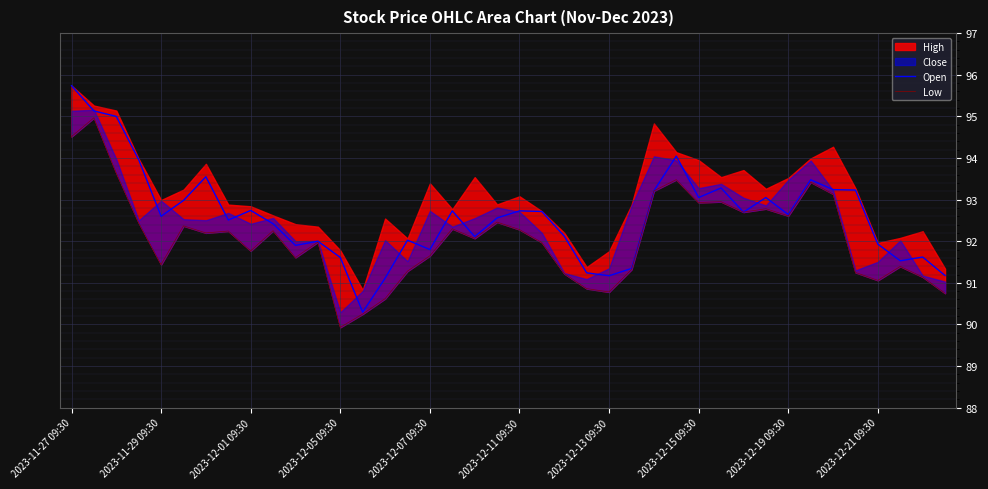

Is it true that Low equals 144.1 at 26?

False